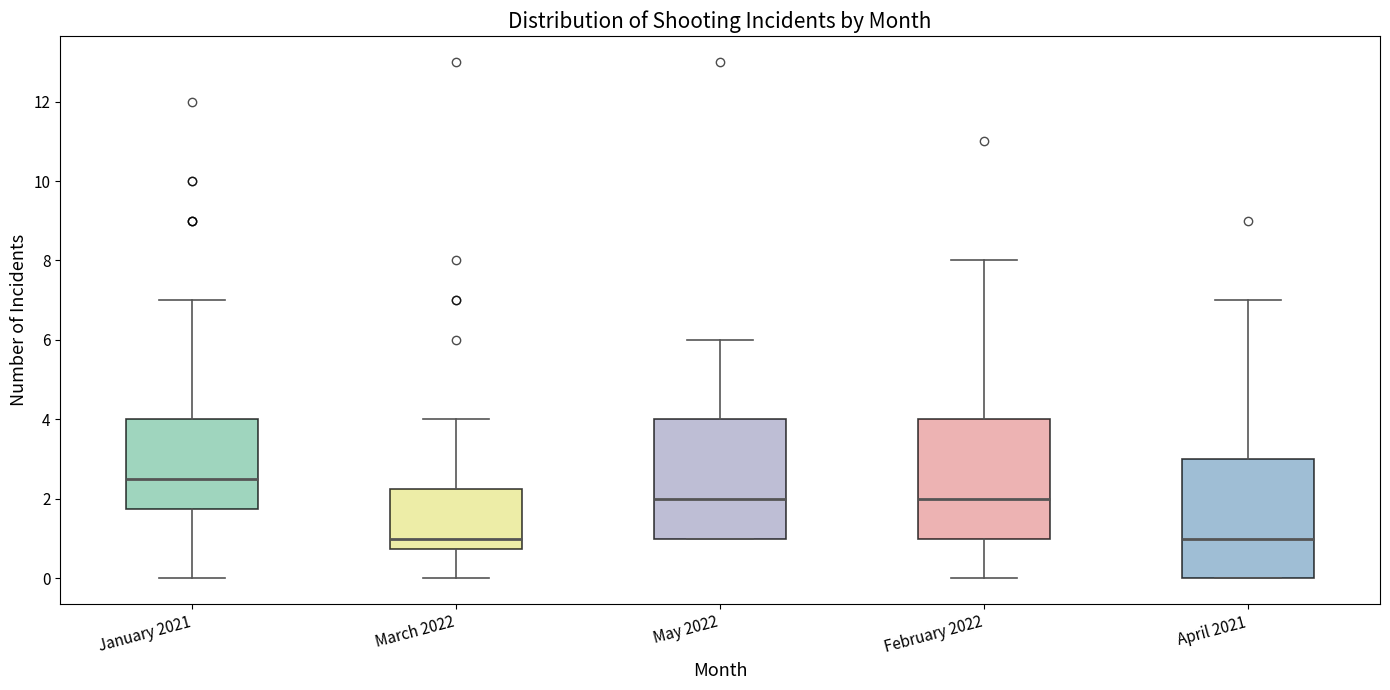

Reading left to right, read every box against the y-axis: the position of its median line, the range the box covers, and the ends of its whiskers. The values are not printed on the chart, so give them approximately, as read against the axis.

January 2021: median 2.6, box 1.8 to 4.0, whiskers 0.0 to 7.0
March 2022: median 1.0, box 0.8 to 2.2, whiskers 0.0 to 4.0
May 2022: median 2.0, box 1.0 to 4.0, whiskers 1.0 to 6.0
February 2022: median 2.0, box 1.0 to 4.0, whiskers 0.0 to 8.0
April 2021: median 1.0, box 0.0 to 3.0, whiskers 0.0 to 7.0